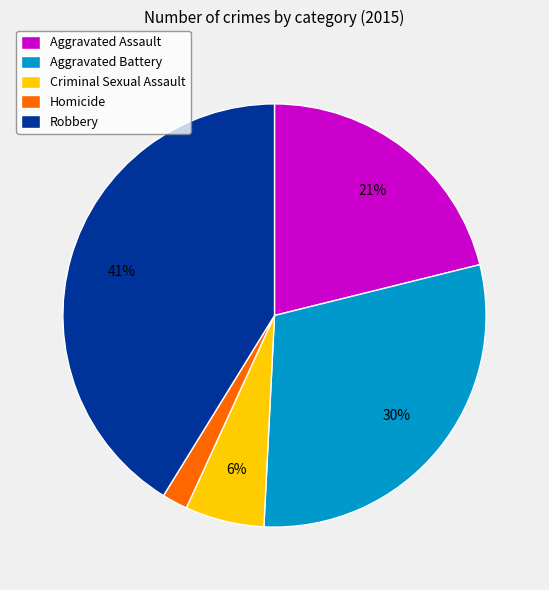

What is the smallest slice in the pie chart?

Homicide